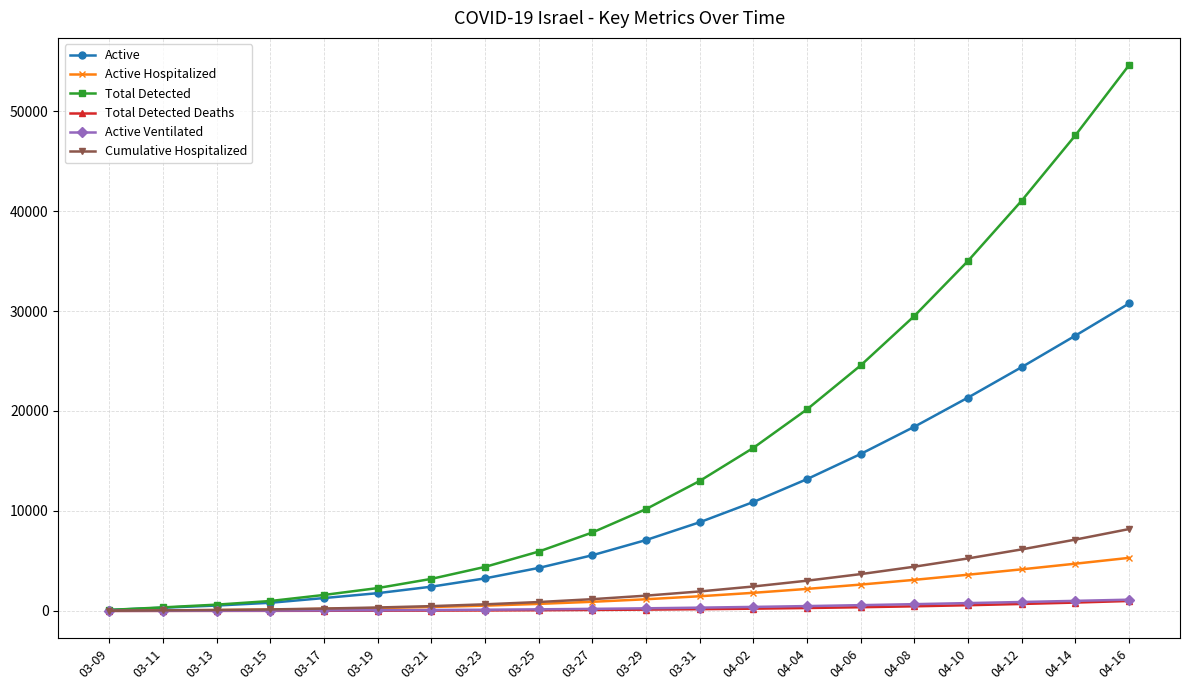

True or false: Active Ventilated has a value of 12 at 03-11.

True